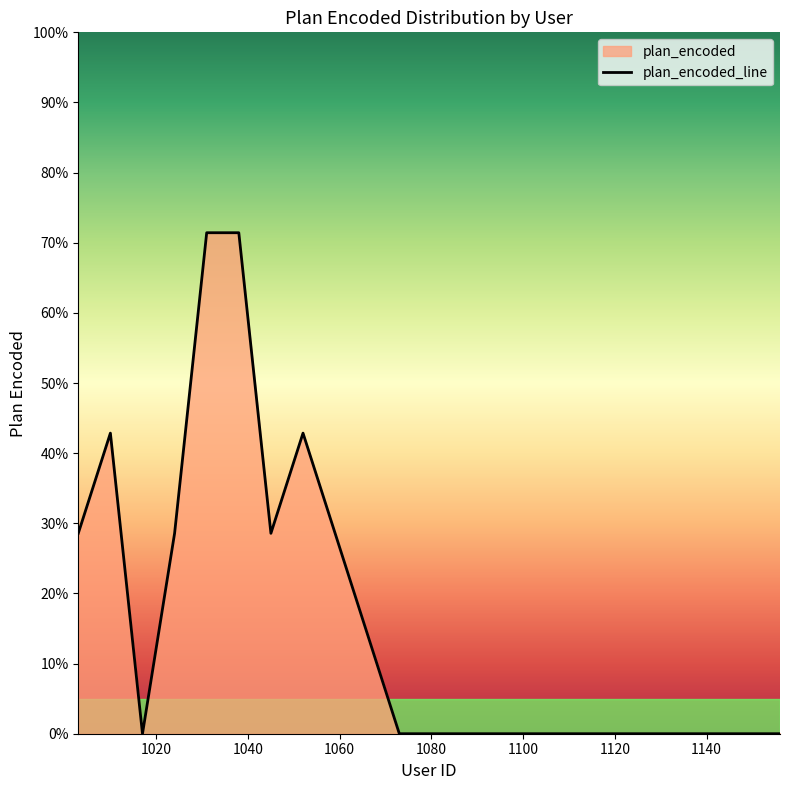

How many data points are above 0?

9